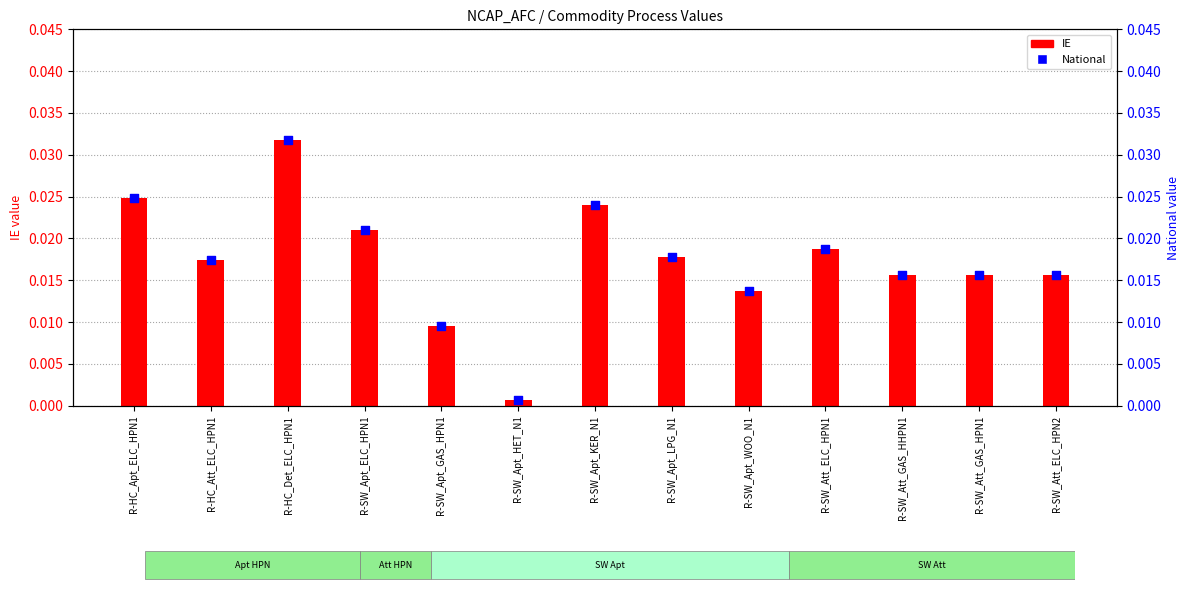

Which series contains the lowest Y value?

IE